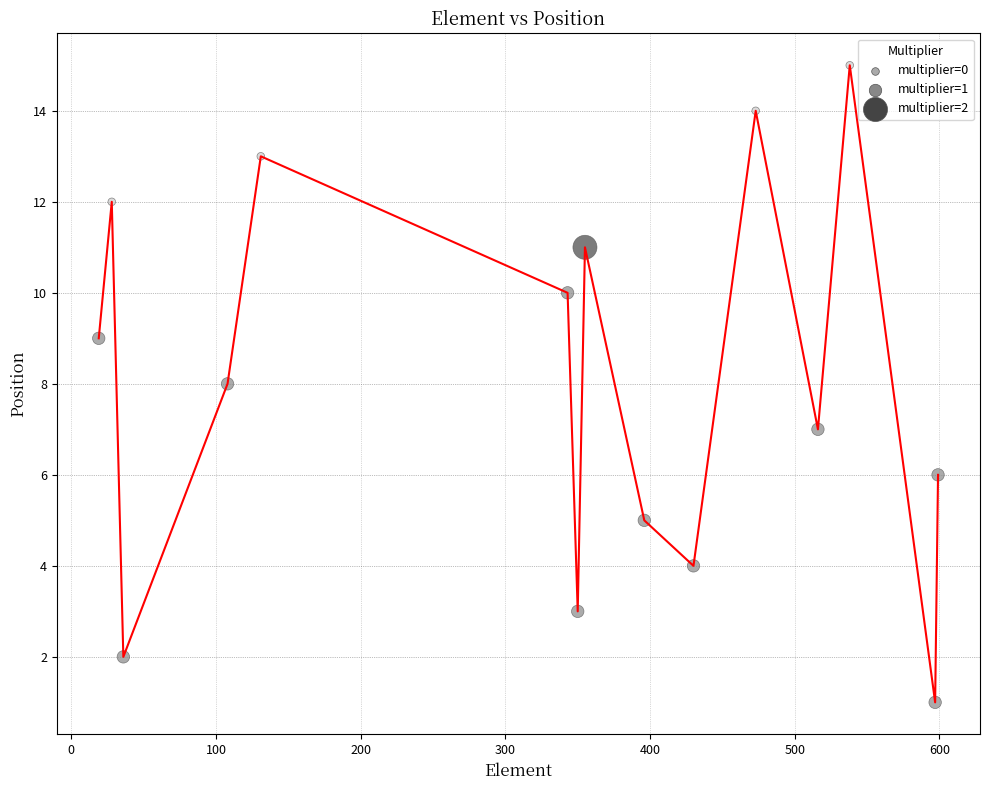

What is the difference between the maximum and minimum values?

14